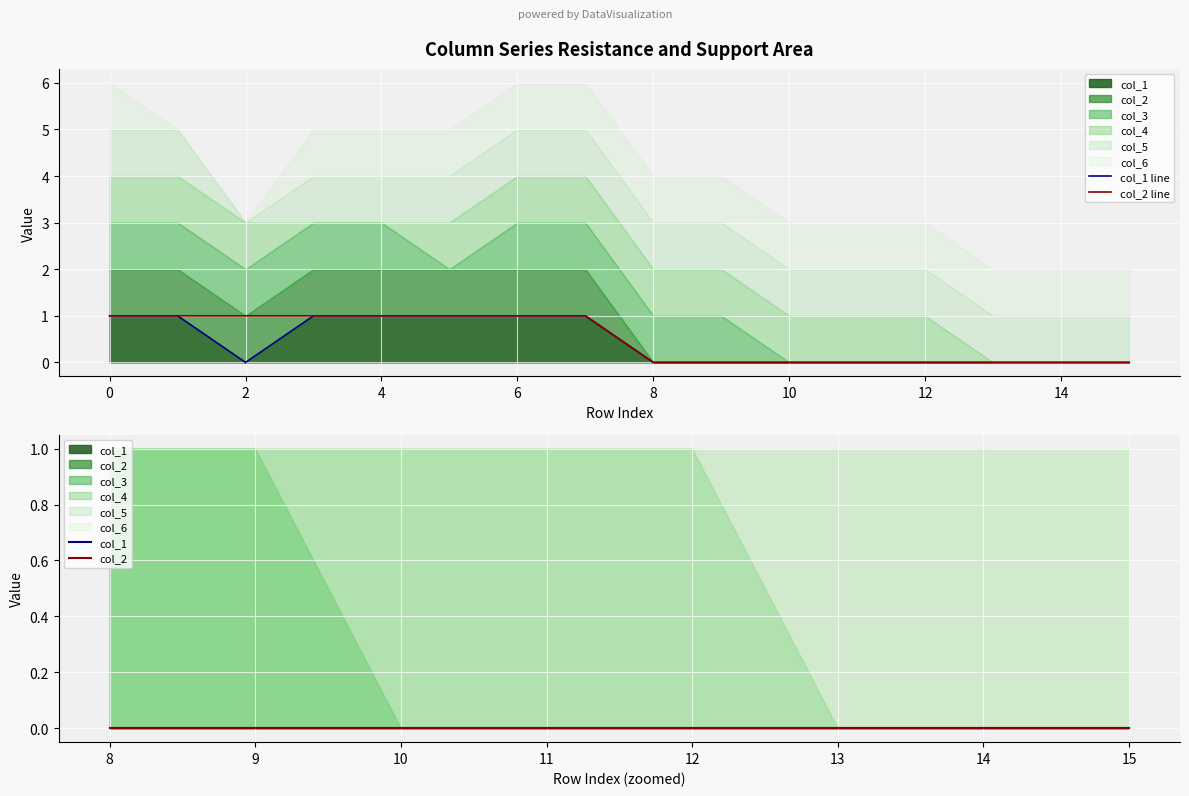

What is the highest value of the col_6 series?

1